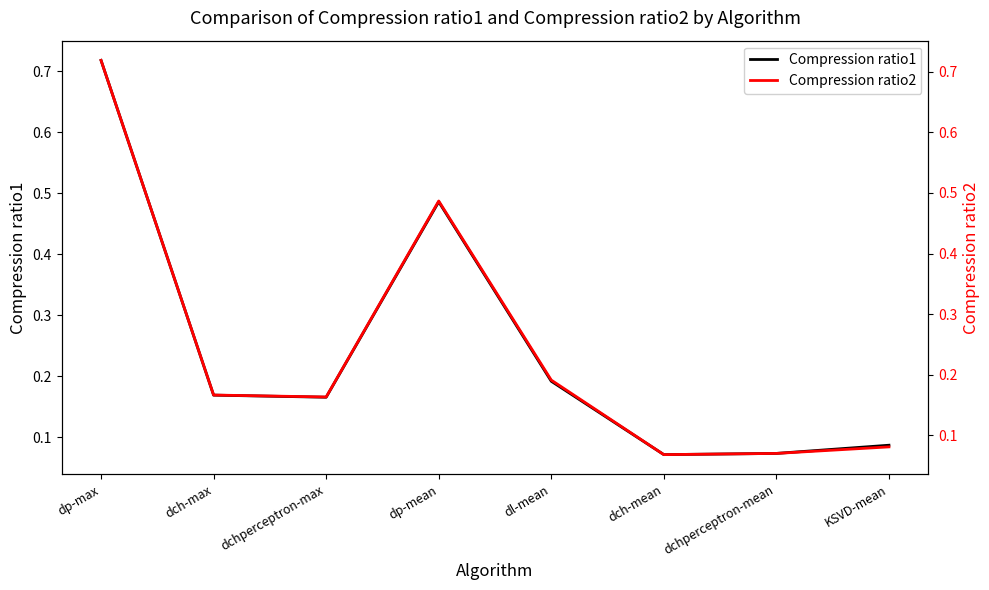

Is the value of Compression ratio2 at dp-mean greater than the value of Compression ratio1 at dch-mean?

Yes